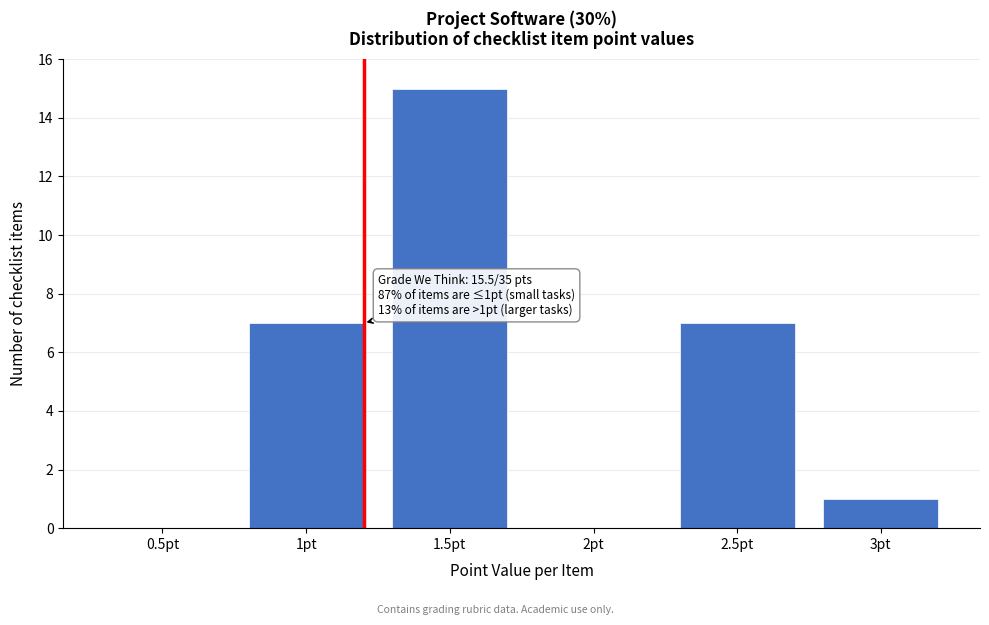

Reading left to right, extract all data points from this chart.

0.5pt=0	1pt=7	1.5pt=15	2pt=0	2.5pt=7	3pt=1